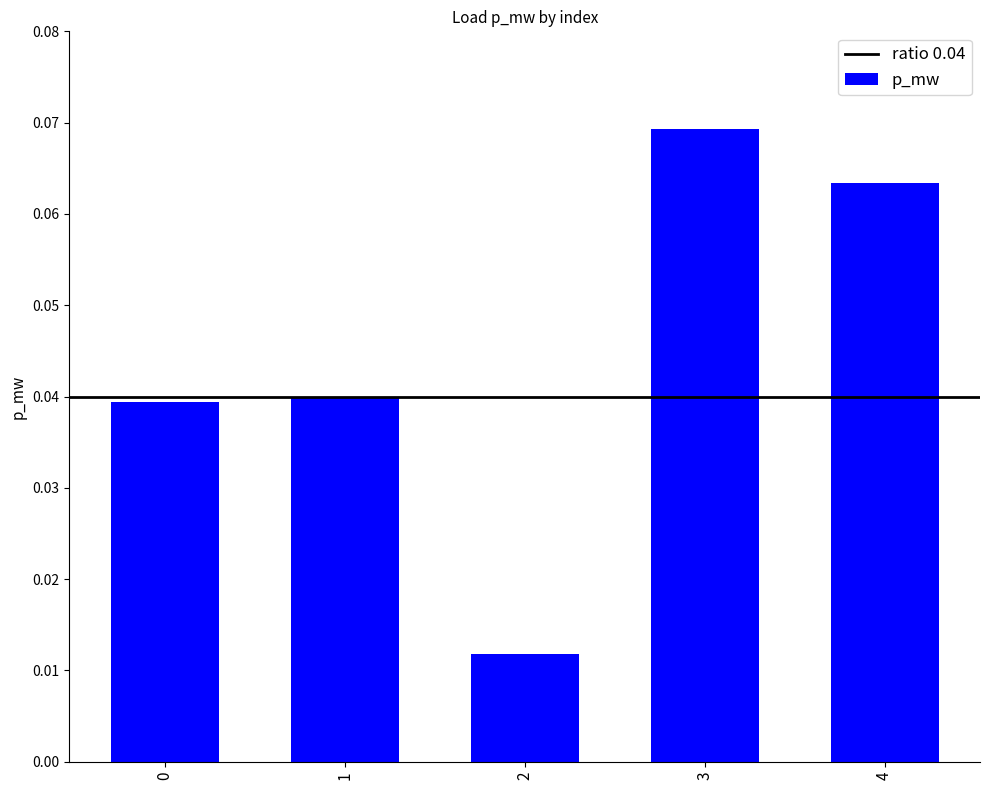

How many bars are there in total?

5